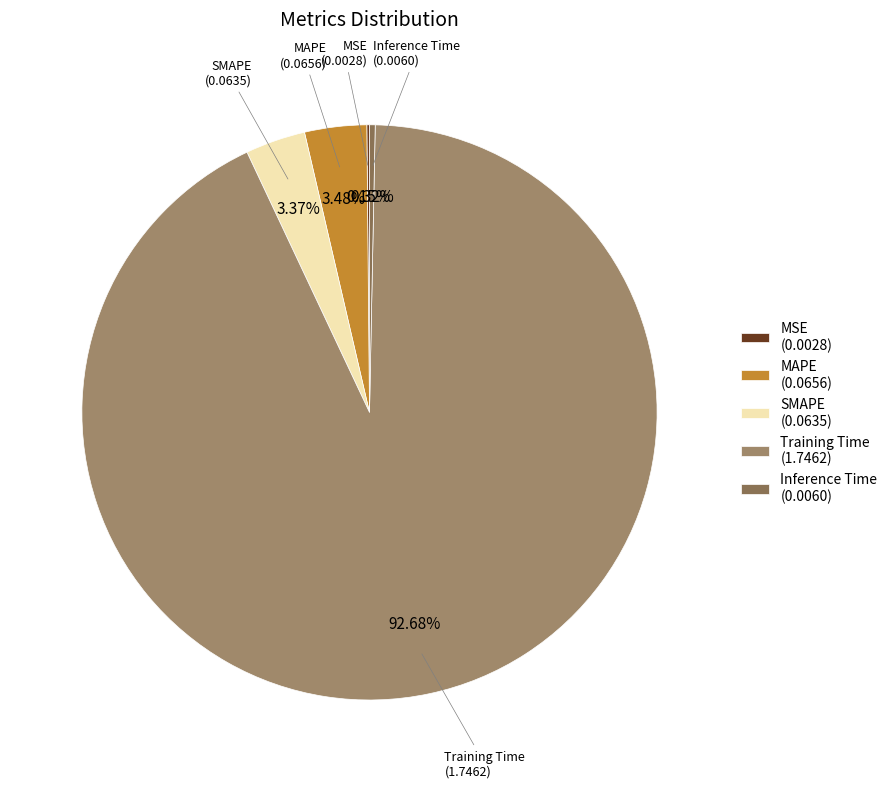

What percentage is NOT represented by Inference Time?

99.7%